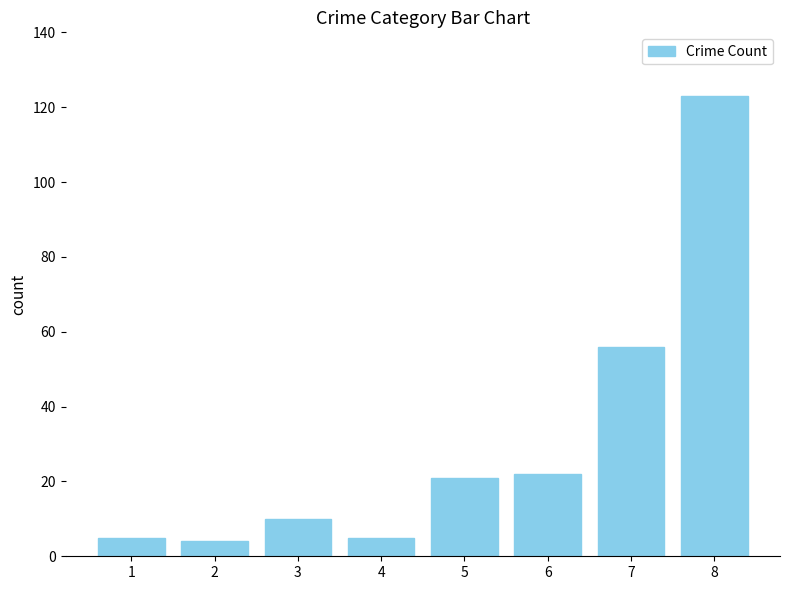

What is the difference between the values at 5 and 2?

17